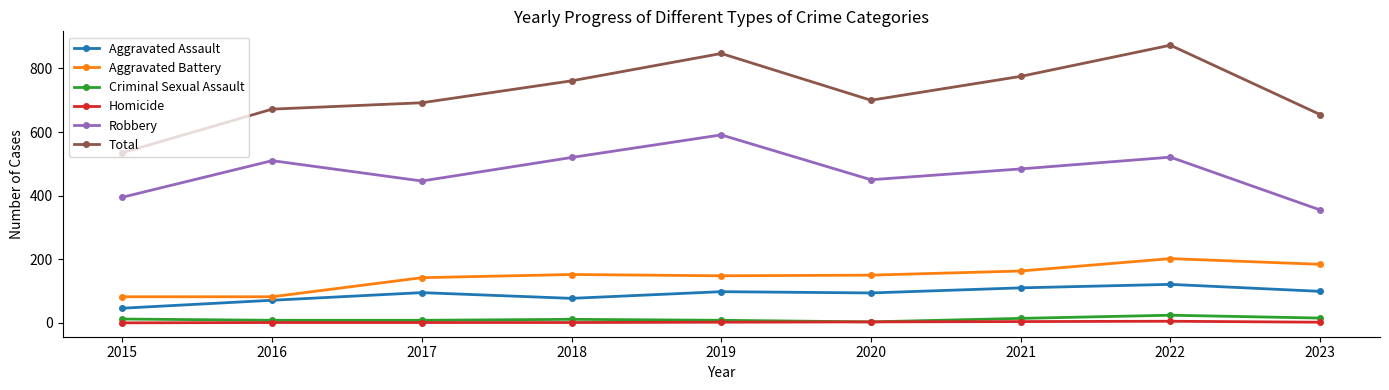

At which category does Robbery reach its first local peak?

2016